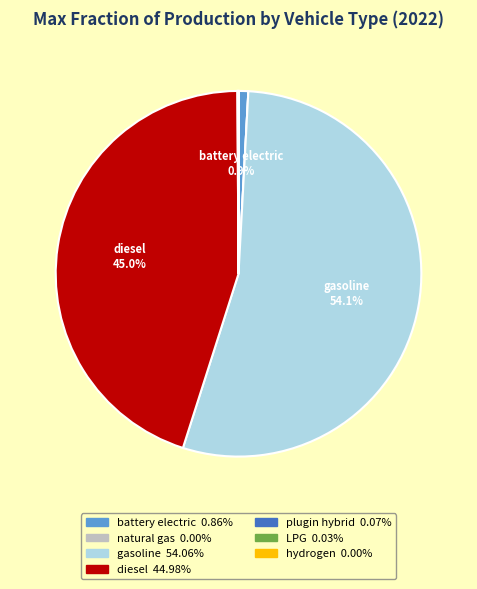

Is there a majority slice in this chart?

Yes